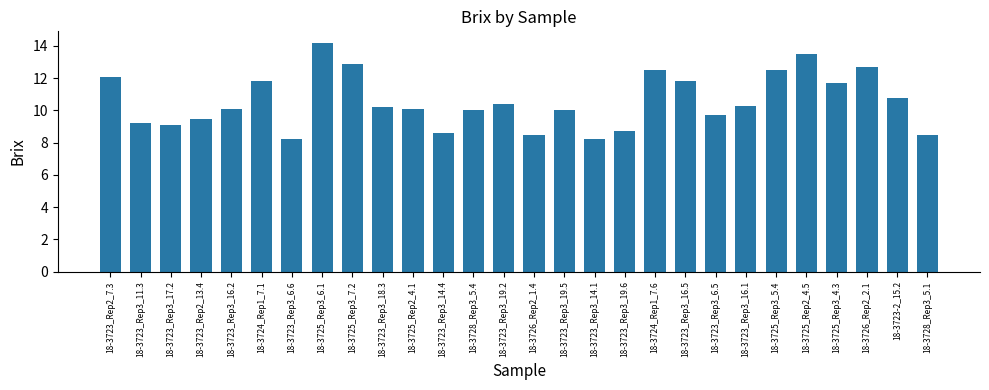

Which category has the highest value across all series?

18-3725_Rep3_6.1